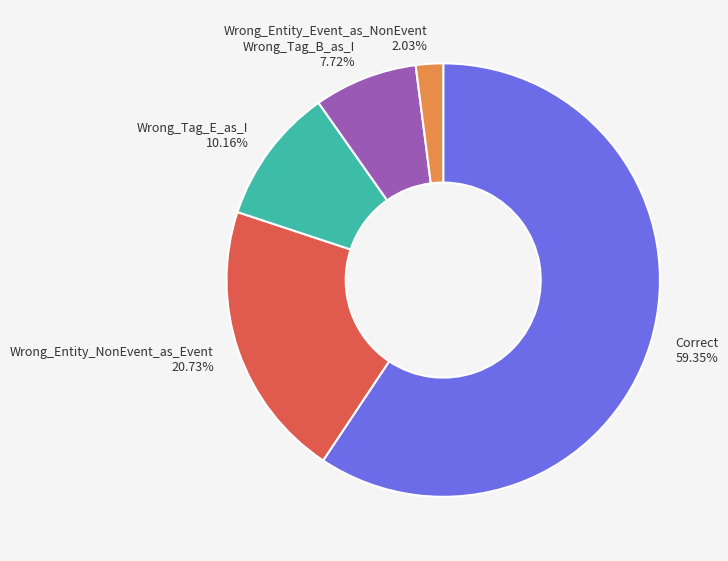

Is Correct the majority of the pie?

Yes